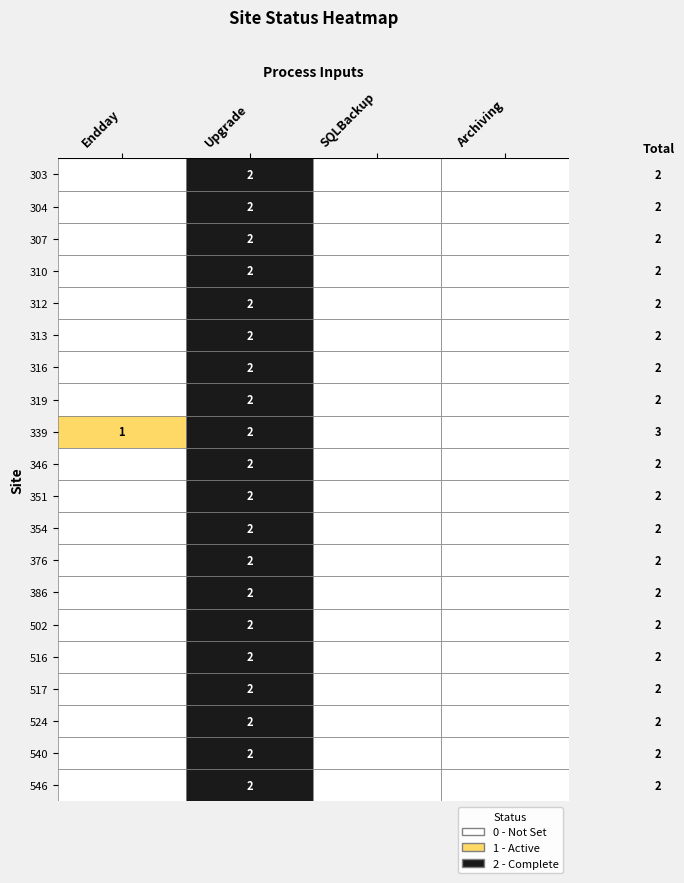

The 312 series shows 0 at 0. True or false?

True